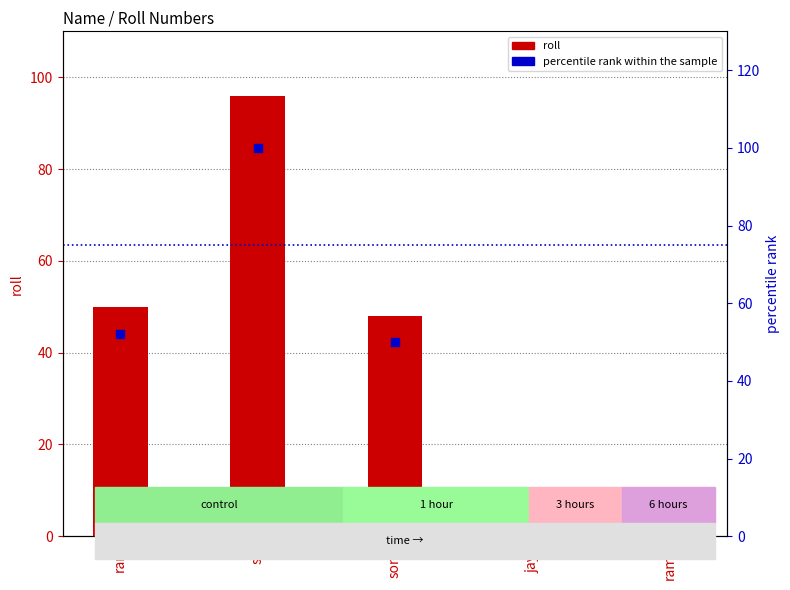

Which series reaches the maximum Y coordinate?

percentile rank within the sample